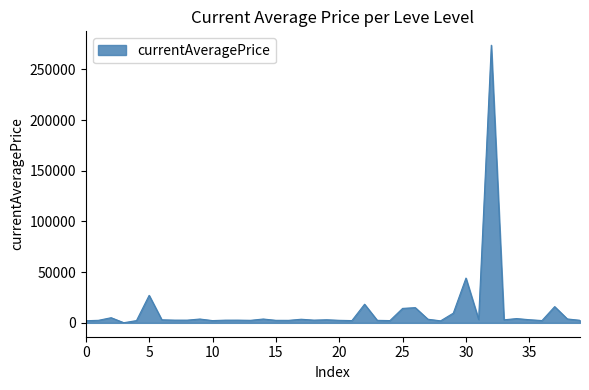

What is the maximum value shown in the chart?

273799.8